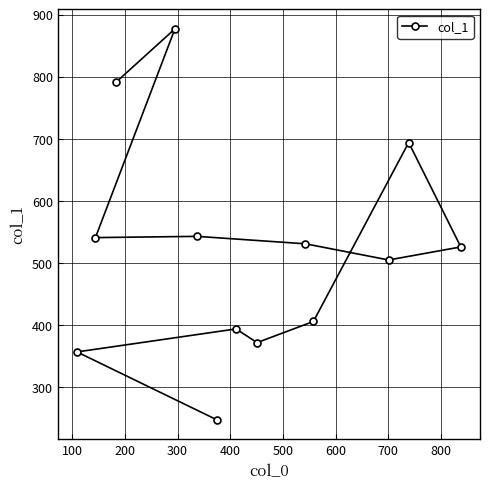

What is the difference between the maximum and minimum values?

629